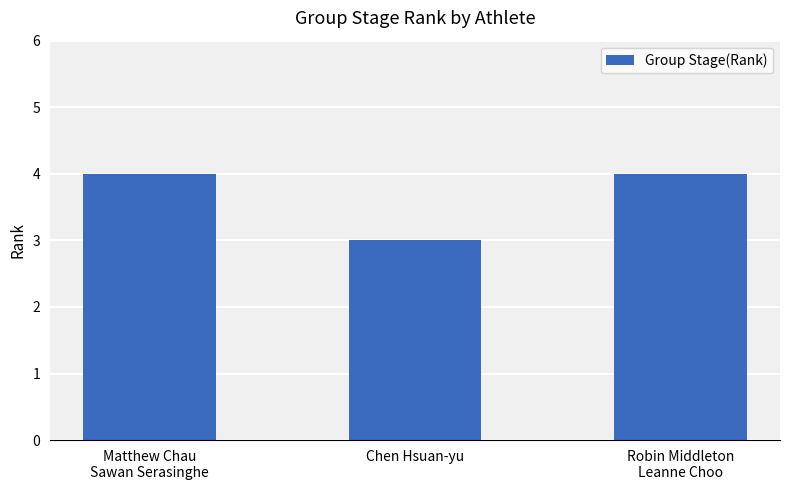

What is the label of the 2nd bar from the right?

Chen Hsuan-yu